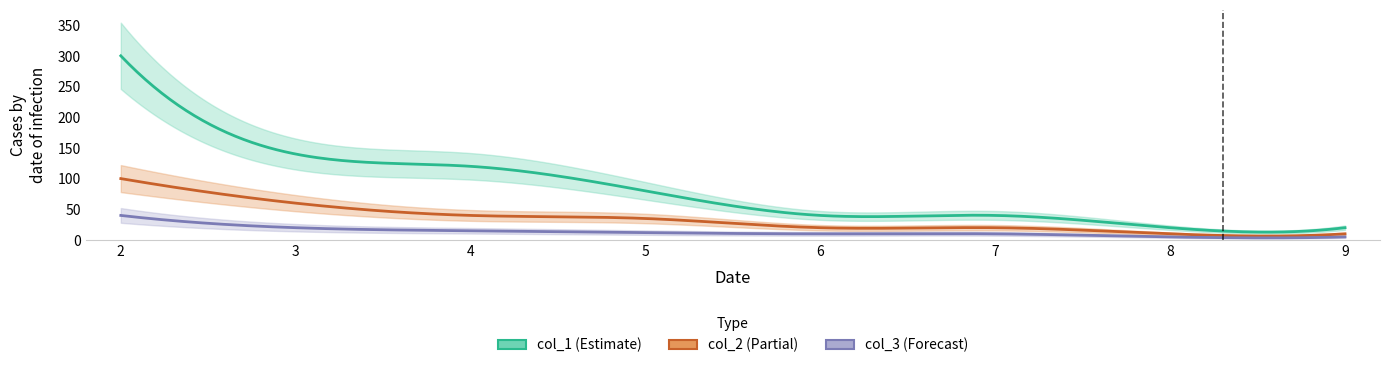

Which has a higher value, 9 or 3?

3